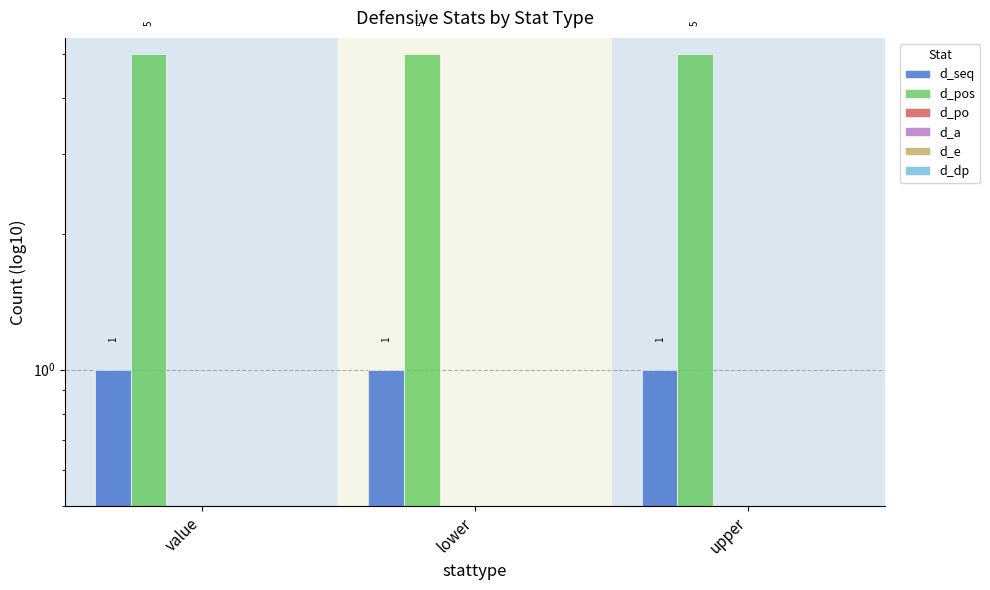

The d_a series shows 0 at value. True or false?

True